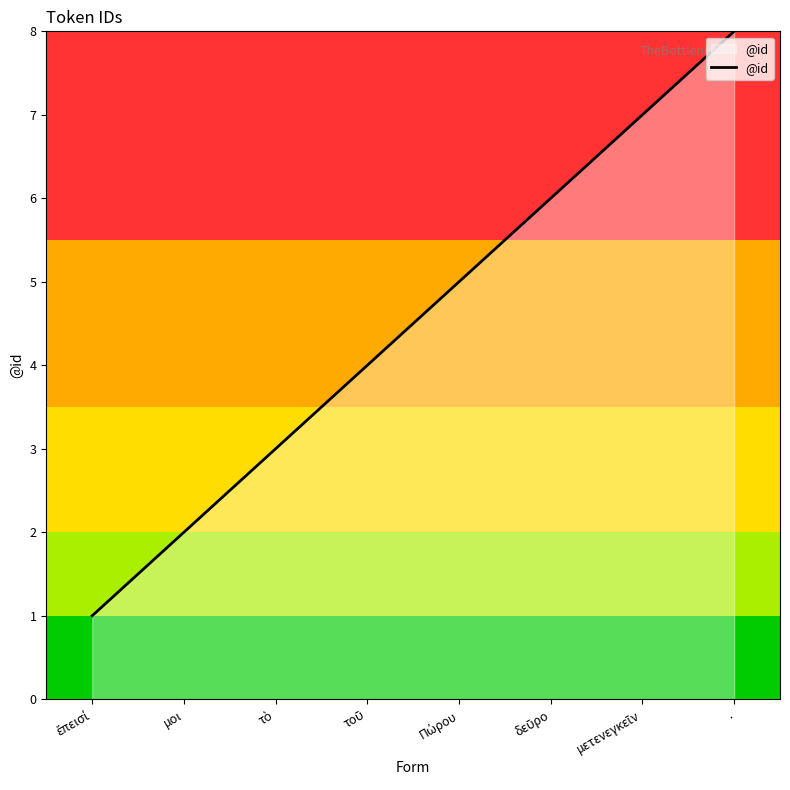

What is the difference between the maximum and minimum values?

7